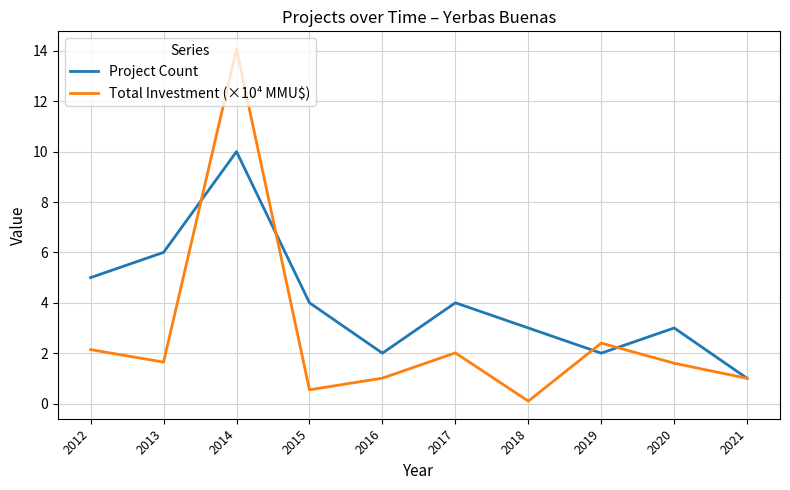

Which series has the widest spread of values?

Total Investment (×10⁴ MMU$)